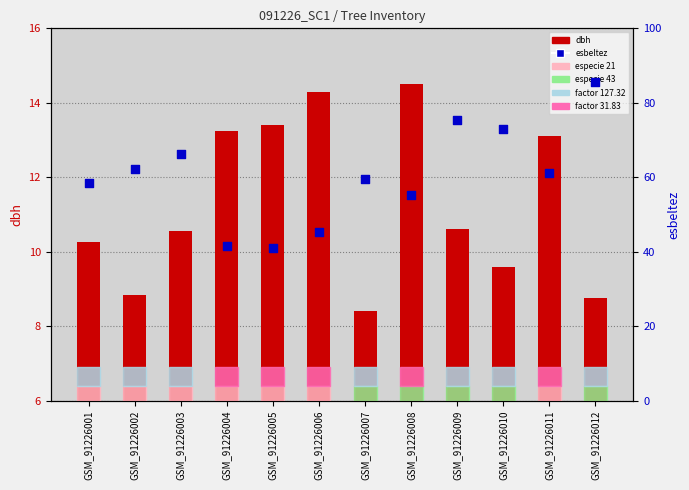

Which series has the largest total across all categories?

esbeltez